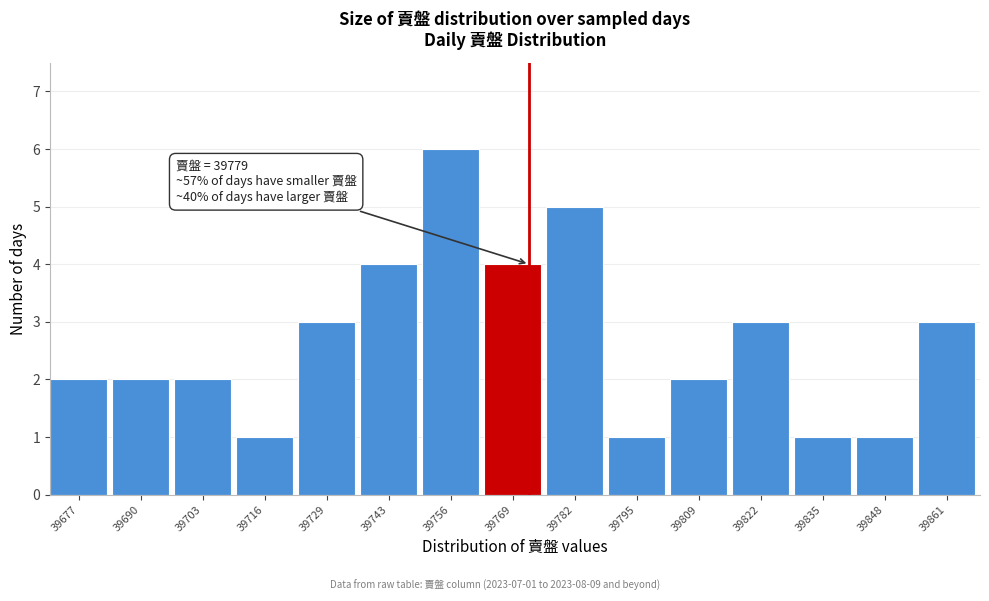

Reading left to right, list all the values displayed in this chart.

39677=2	39690=2	39703=2	39716=1	39729=3	39743=4	39756=6	39769=4	39782=5	39795=1	39809=2	39822=3	39835=1	39848=1	39861=3